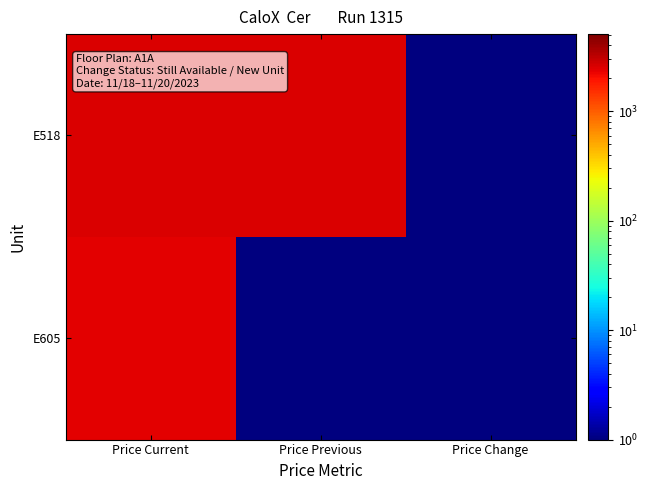

Rank the series at Price Change from highest to lowest value.

E518, E605